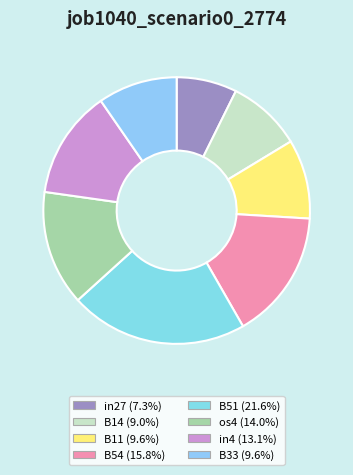

What percentage do os4 and B51 together represent?

35.5%